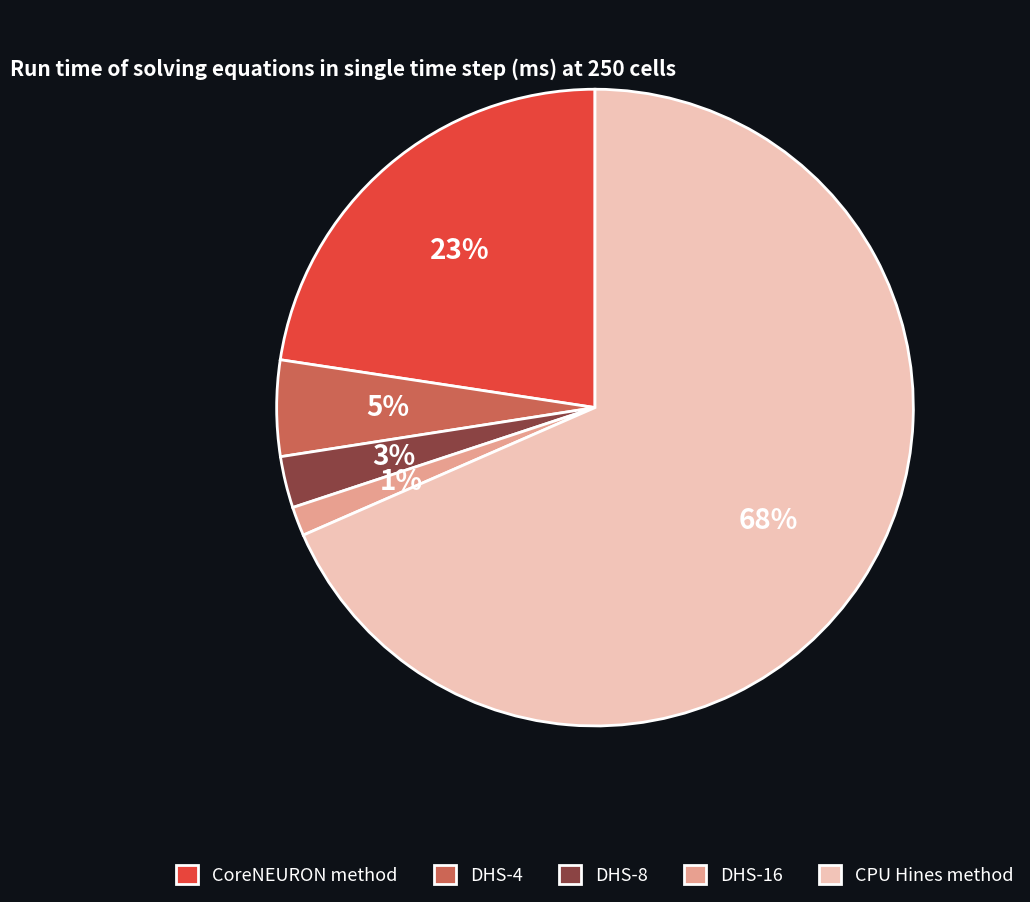

Combined, do DHS-4 and DHS-16 account for over 50%?

No